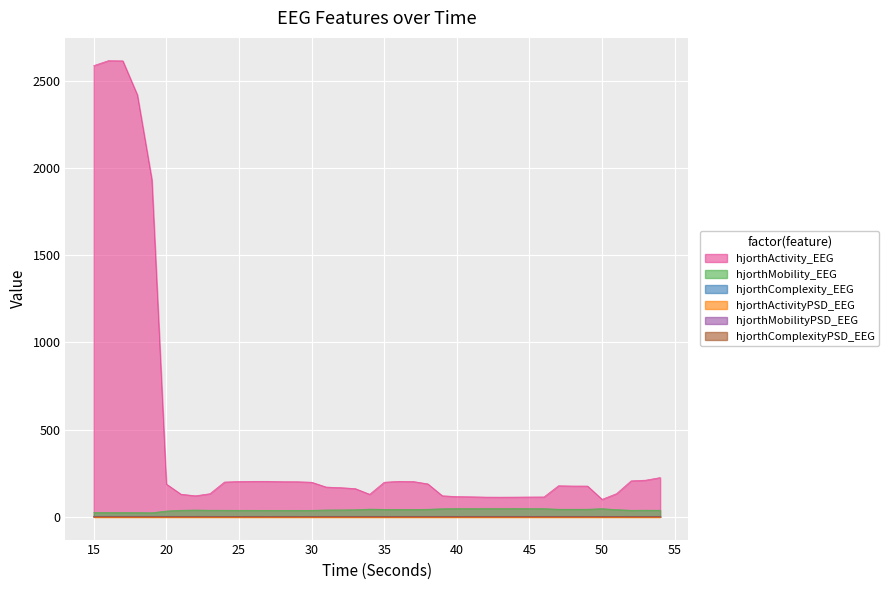

What is the total value across all series at 49?

224.9